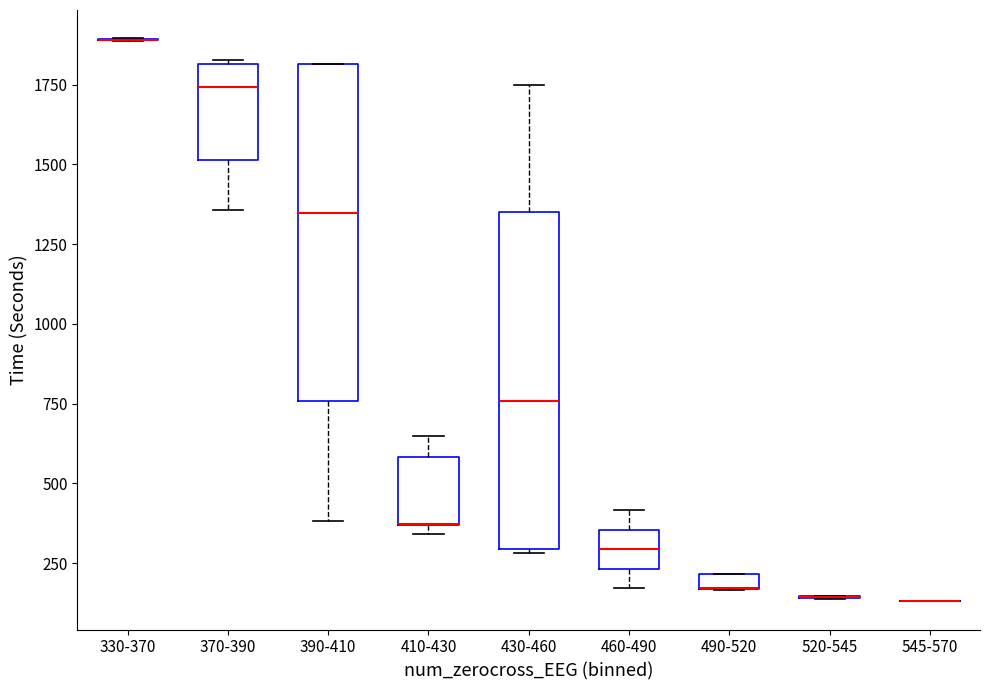

Where is the upper edge of the box for 390-410 on the y-axis? The values are not printed on the chart, so give them approximately, as read against the axis.

1800